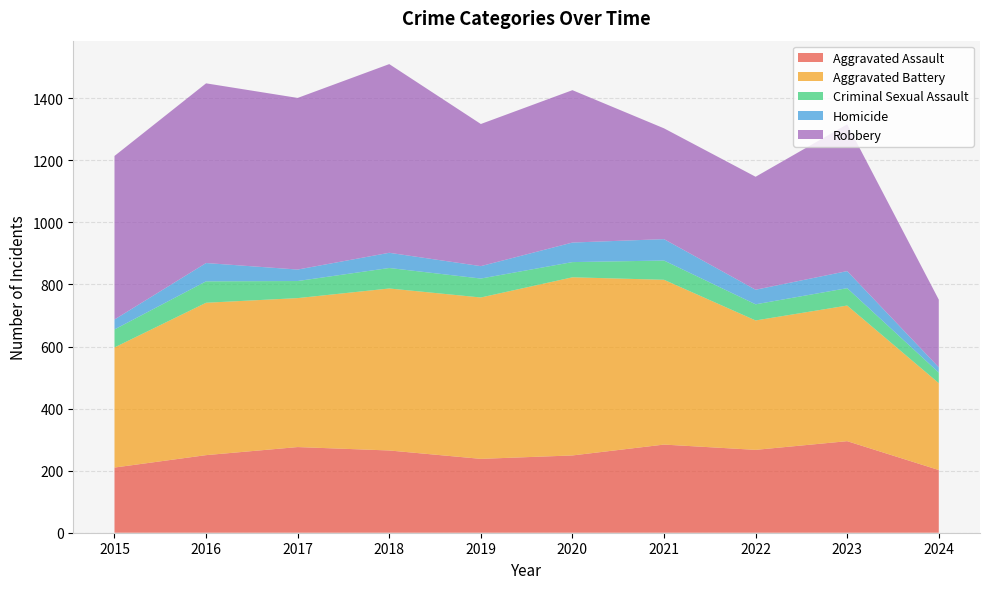

Reading left to right, transcribe all the data shown in this chart.

Aggravated Assault: 210	250	276	265	238	249	284	267	295	202
Aggravated Battery: 387	491	480	522	520	574	531	417	437	280
Criminal Sexual Assault: 58	69	55	66	61	49	62	52	56	34
Homicide: 32	59	37	49	40	63	69	47	55	17
Robbery: 527	579	553	608	458	491	357	364	473	218